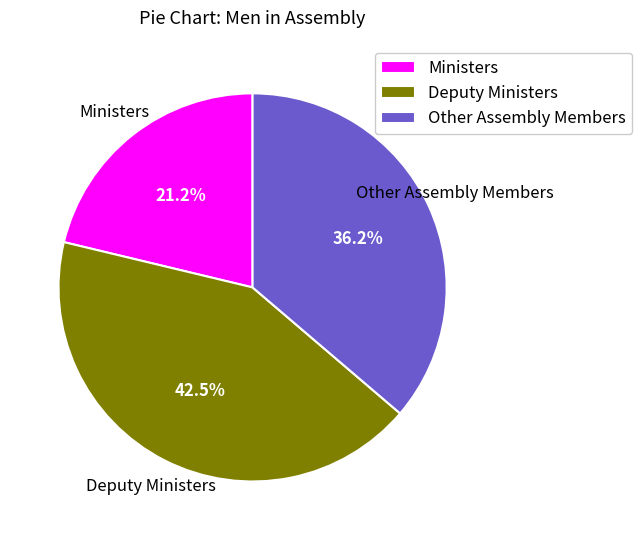

Count the number of slices in the pie.

3